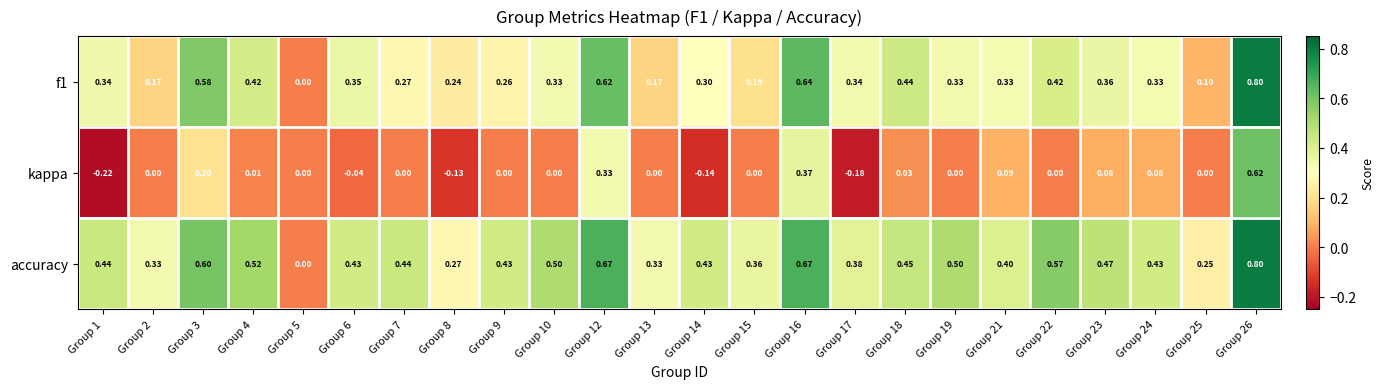

Which series has the widest spread of values?

kappa